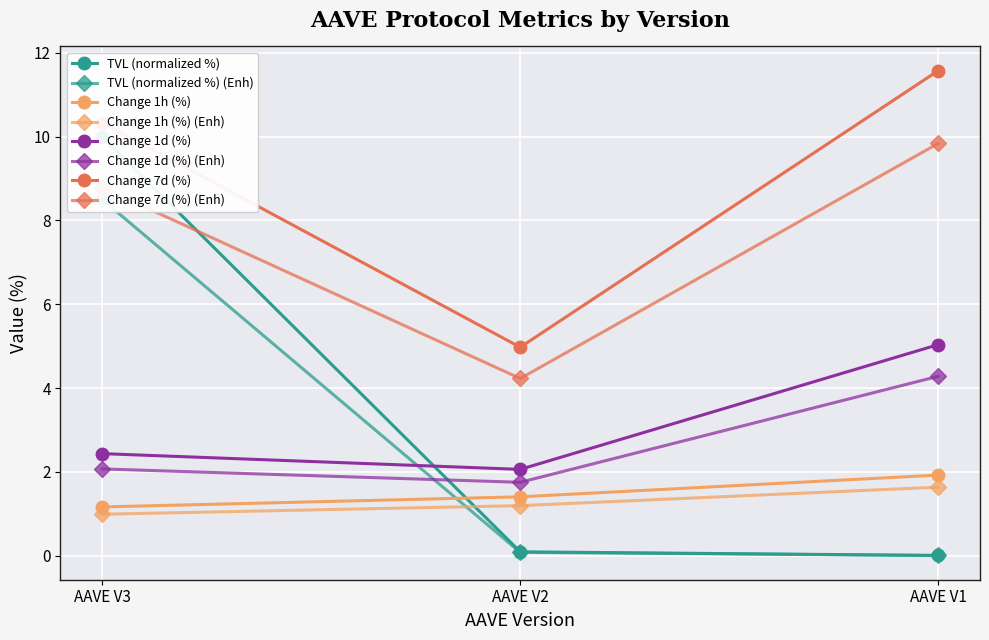

The value of Change 1d (%) at AAVE V2 is 2.1. True or false?

True